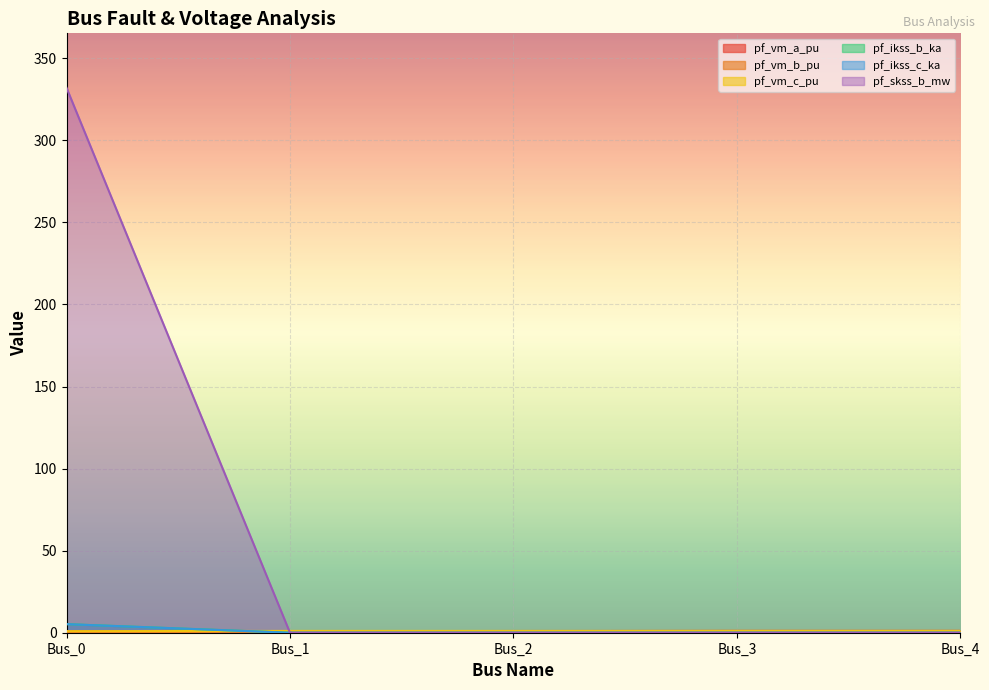

Which category has the highest value in the pf_skss_b_mw series?

Bus_0